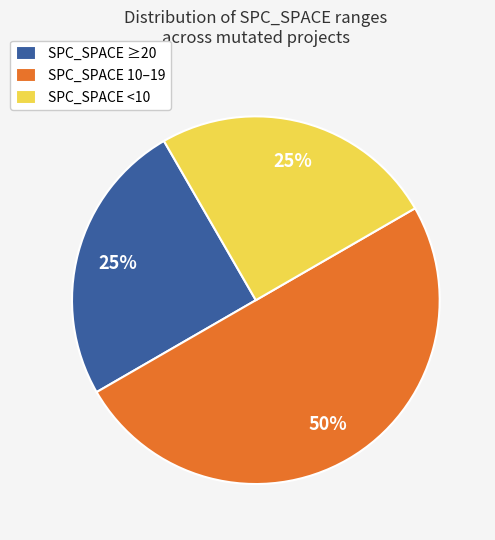

What is the ratio of the value at SPC_SPACE 10–19 to the value at SPC_SPACE ≥20?

2.0